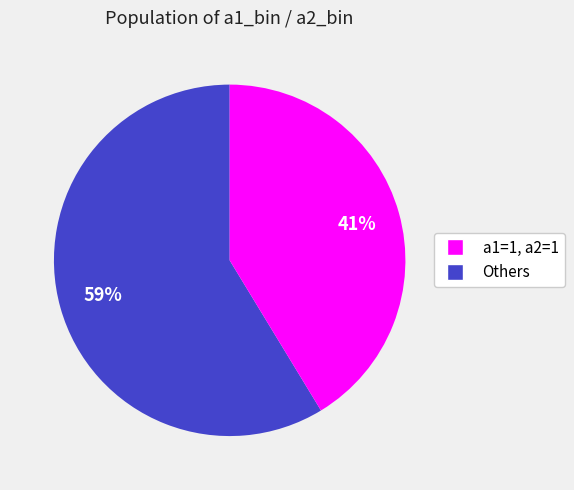

To the nearest percent, what is the average slice percentage?

50%